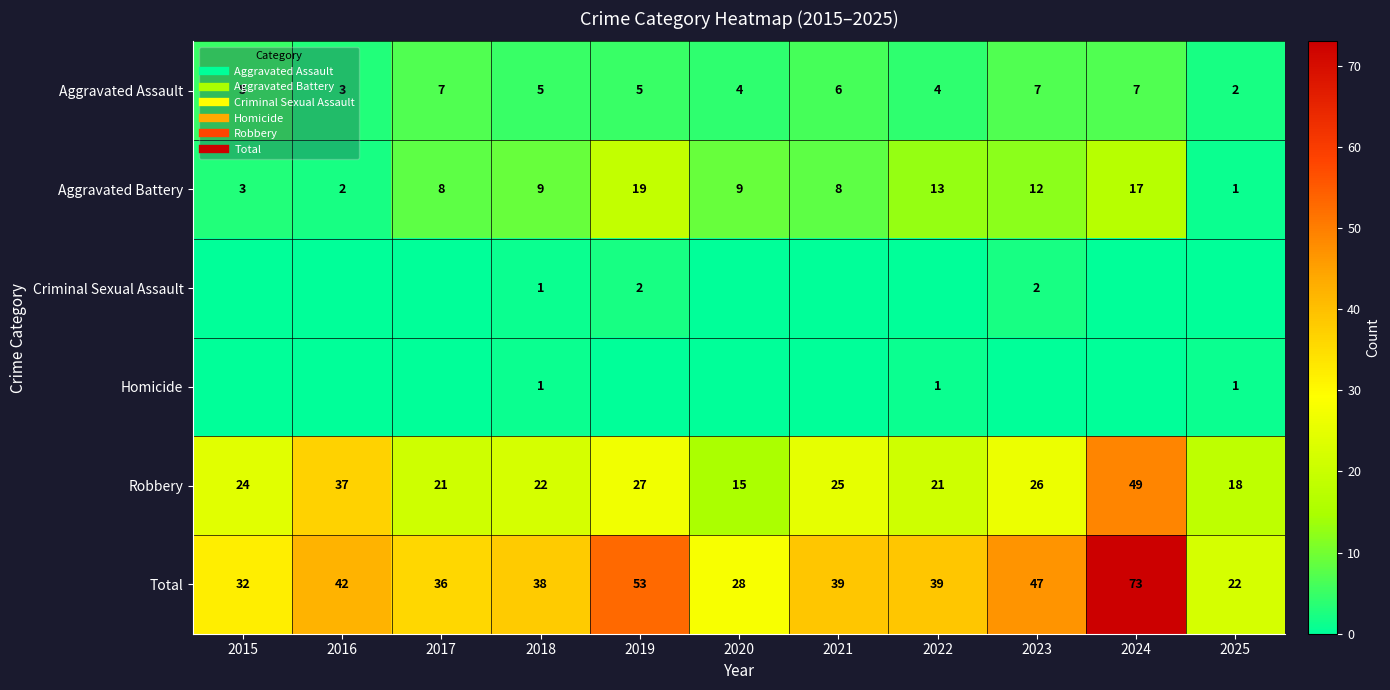

List the series in order of their peak value, highest first.

Total, Robbery, Aggravated Battery, Aggravated Assault, Criminal Sexual Assault, Homicide